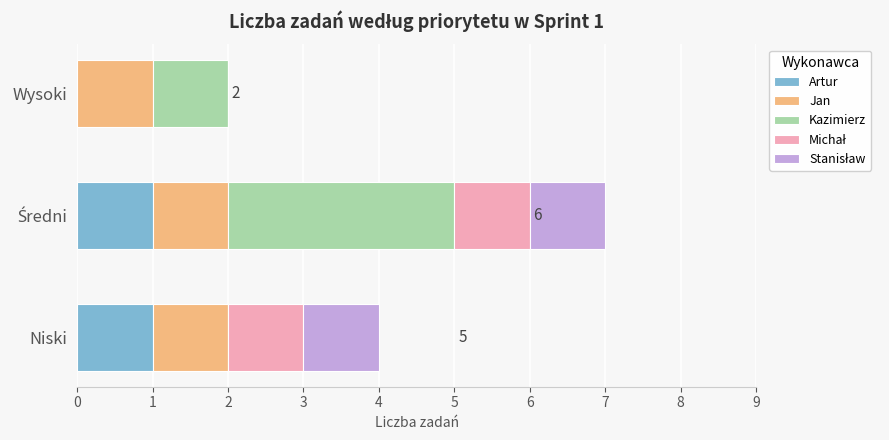

Count the Artur values in the range 0 to 1.

3